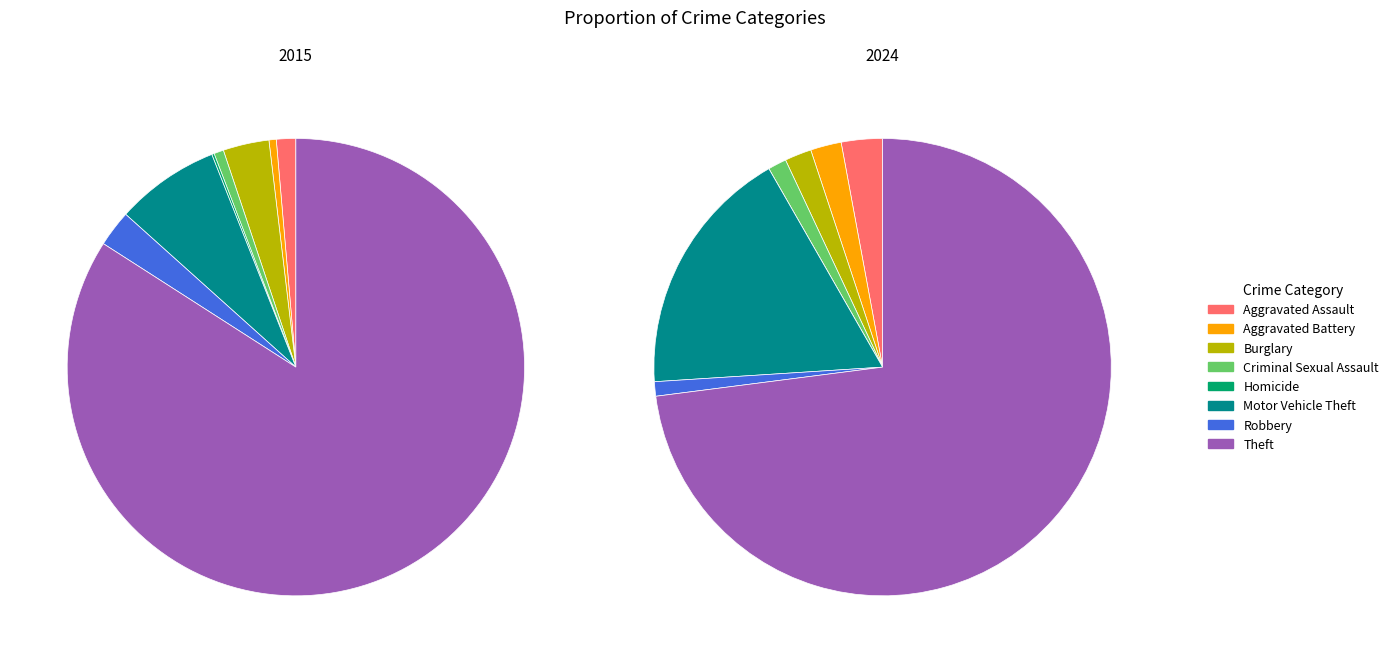

Is the sum of Robbery and Burglary greater than half?

No